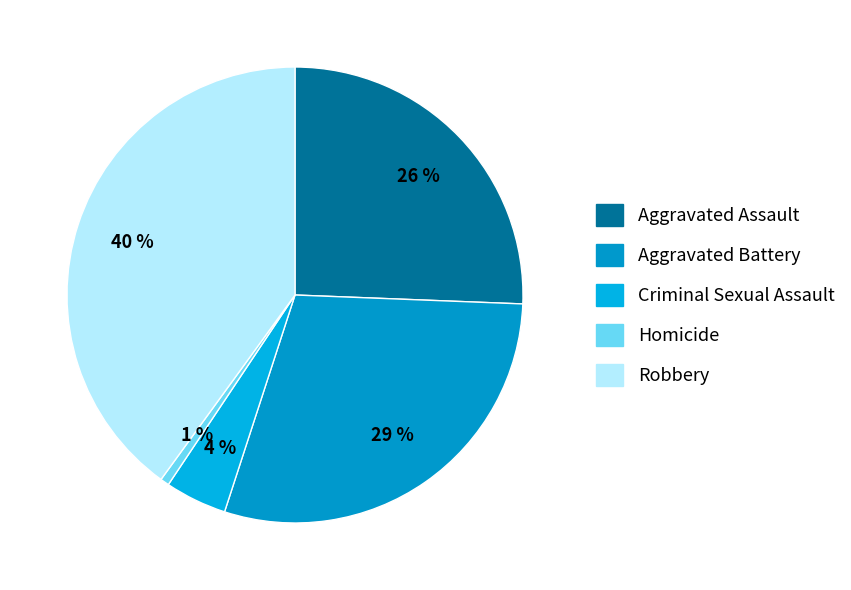

Which slice is the largest?

Robbery